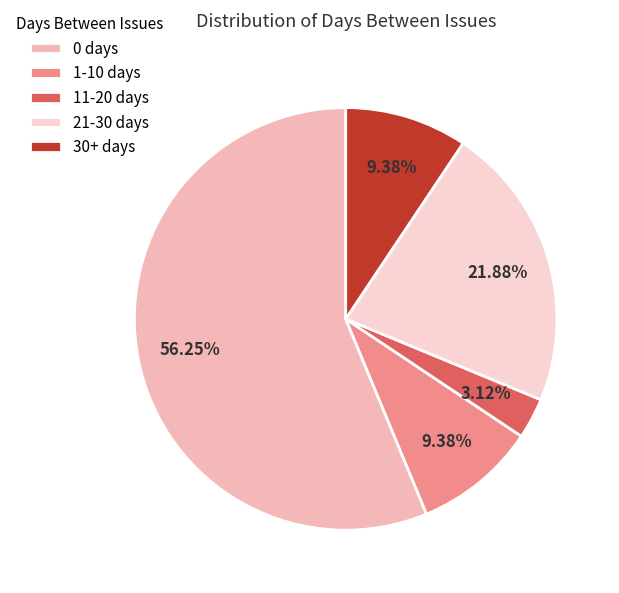

To the nearest percent, what portion does 30+ days represent?

9%